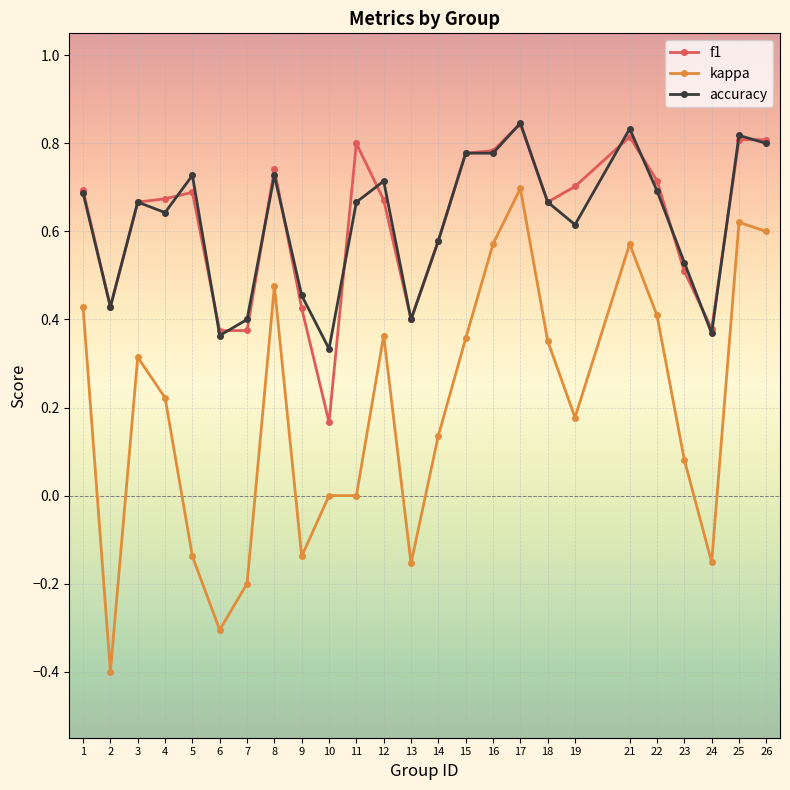

True or false: accuracy has more than 1 points higher than both neighbors.

True